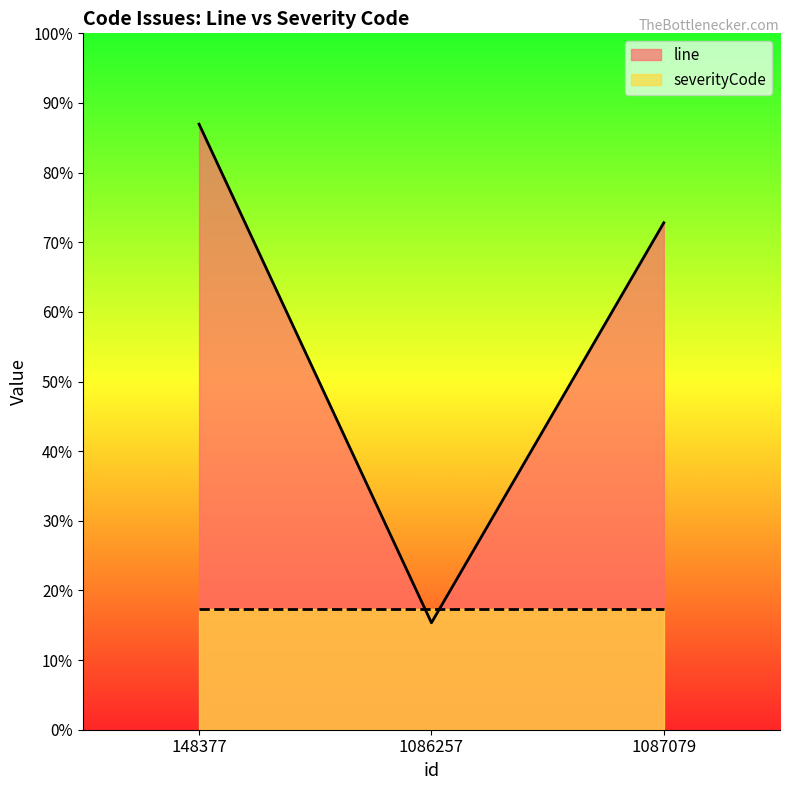

What is the average value?

924